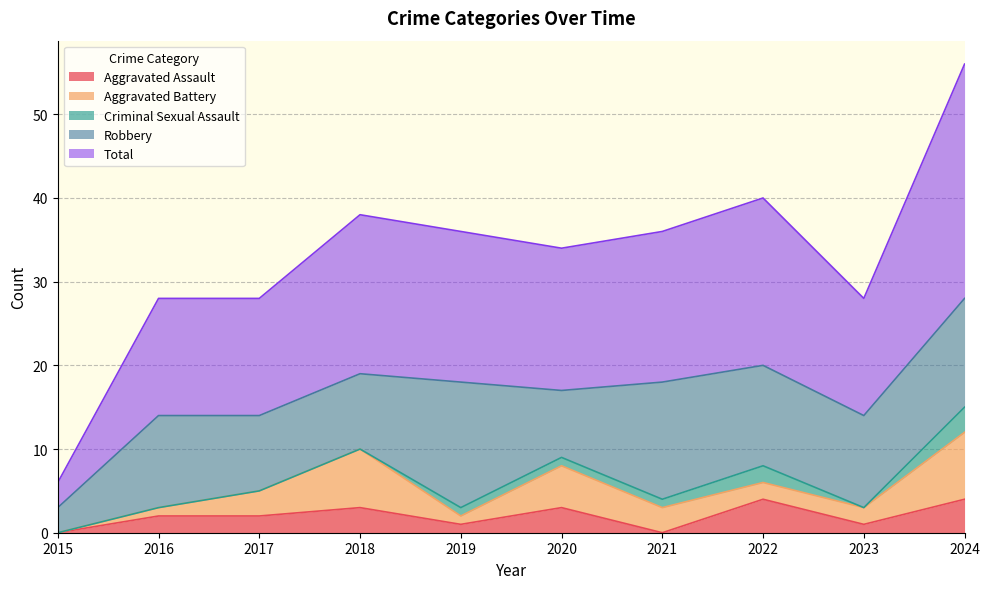

At which label is Aggravated Battery closest to 4?

2017